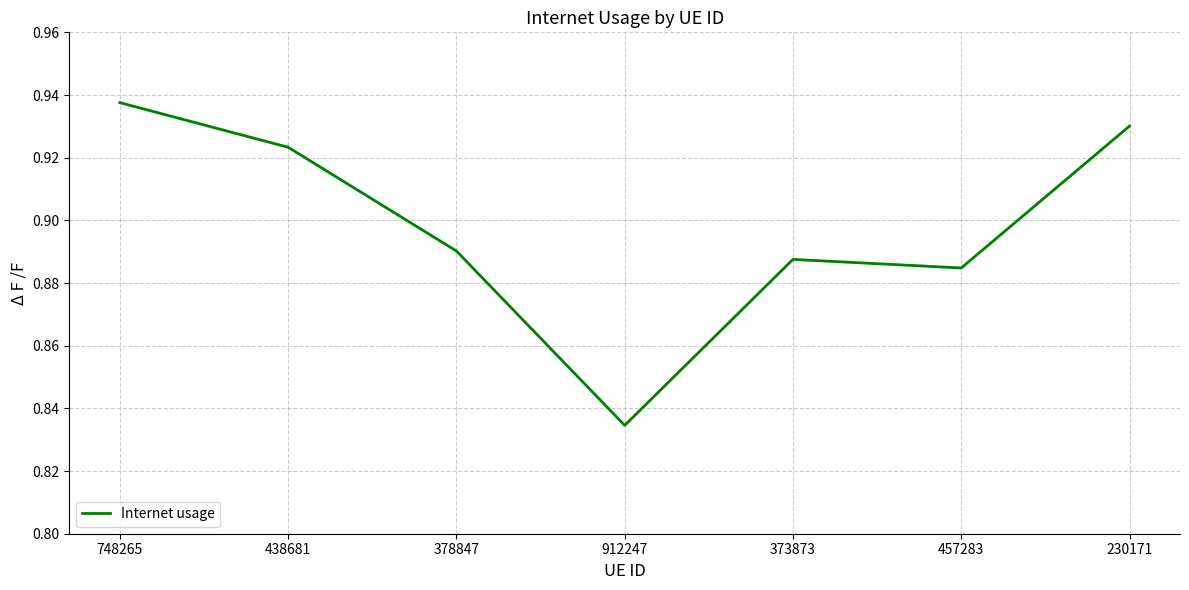

Is it true that the value at 912247 is 0.2?

False